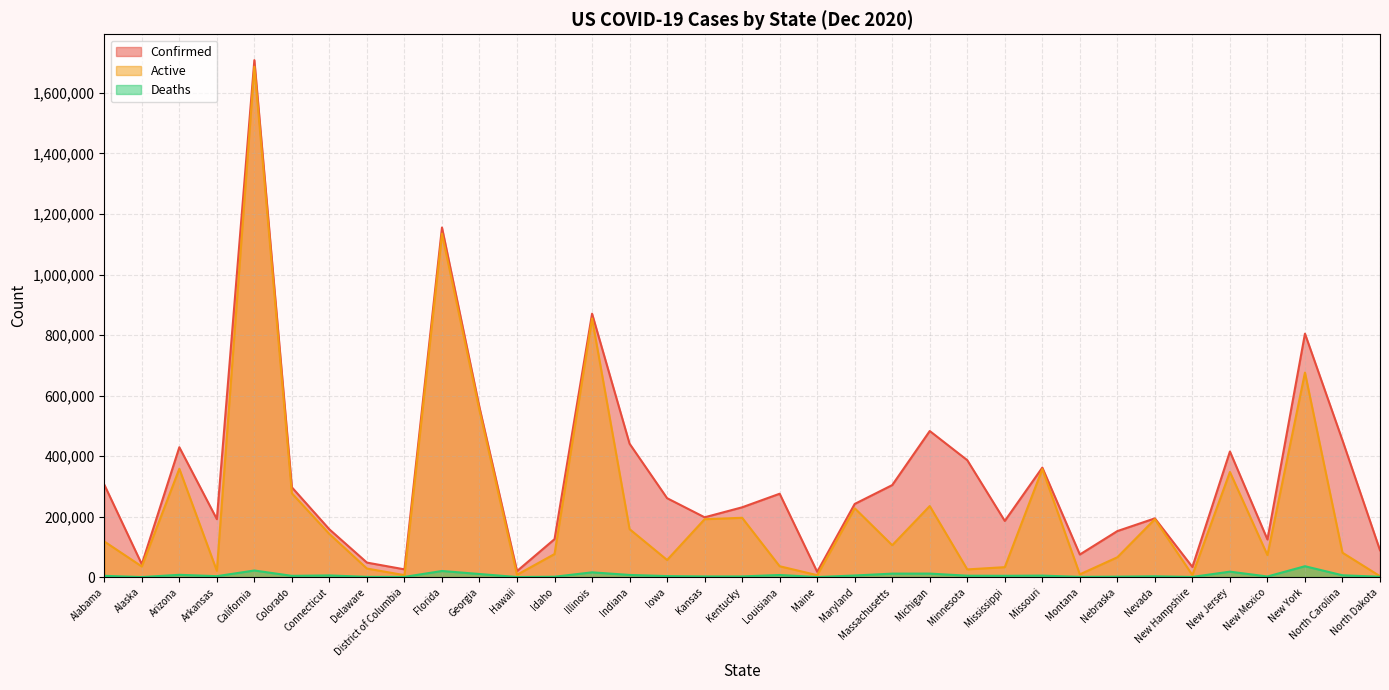

At which label does Deaths first exceed 4198?

Arizona